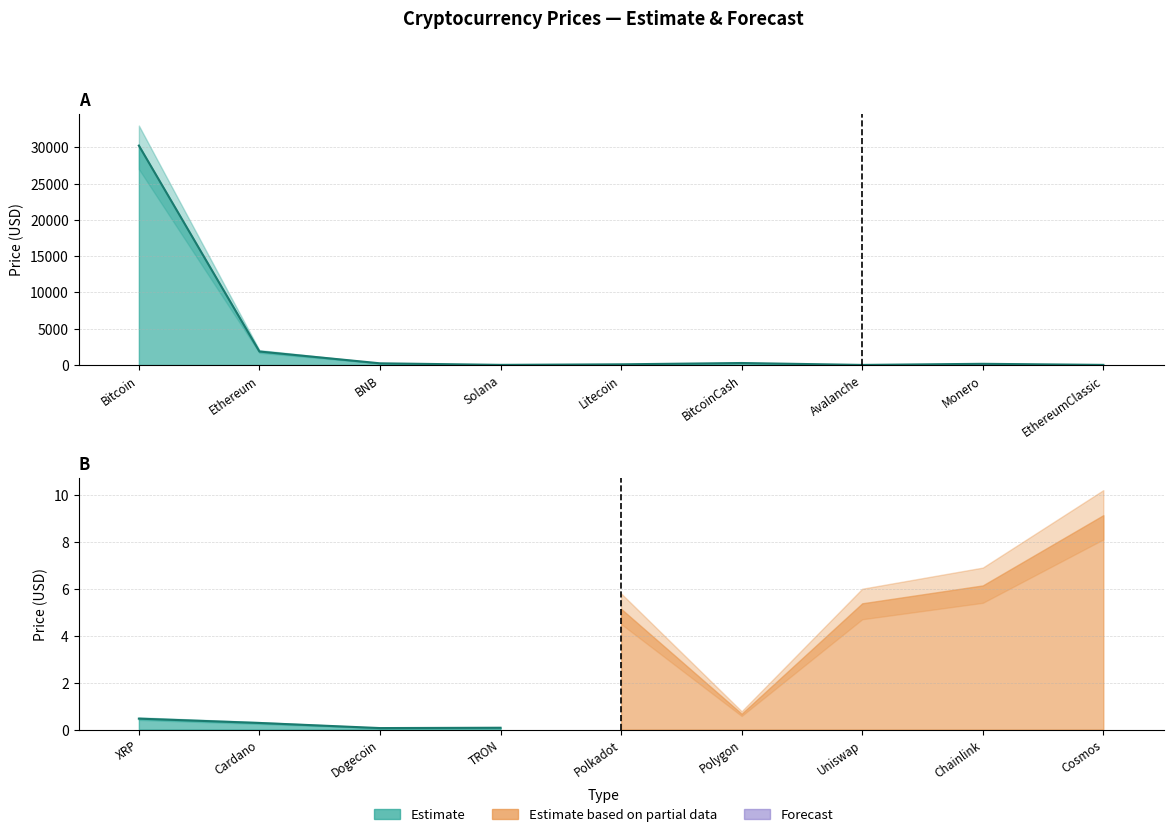

Rank the series by their average value, from highest to lowest.

Price_upper, Price, Price_lower